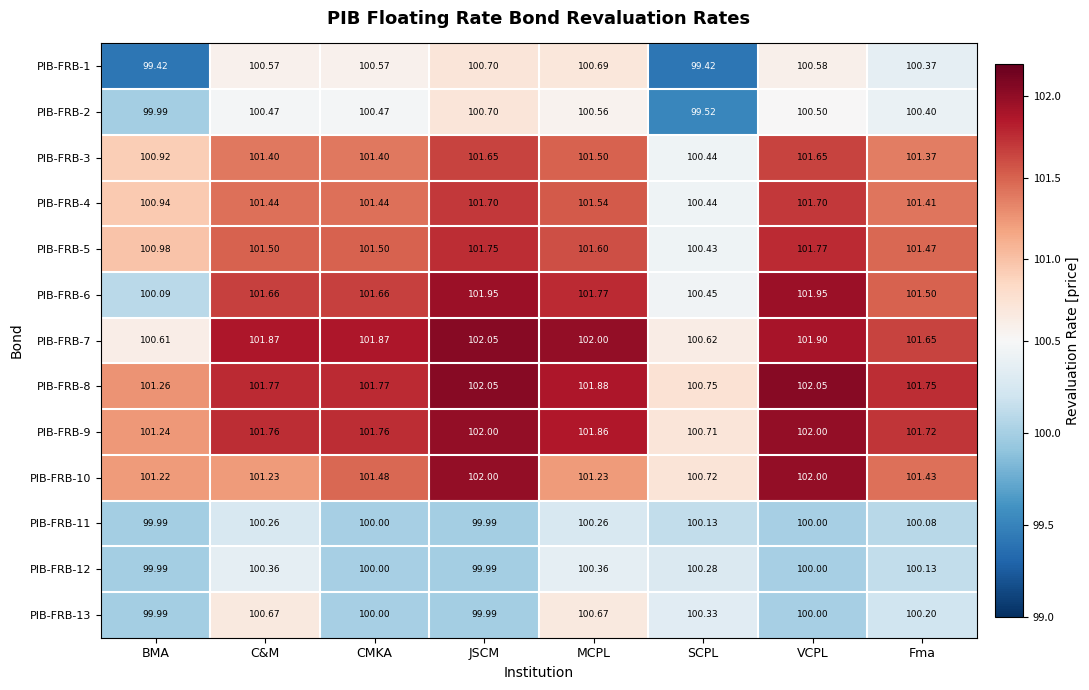

At which label is PIB-FRB-1 closest to 100?

Fma